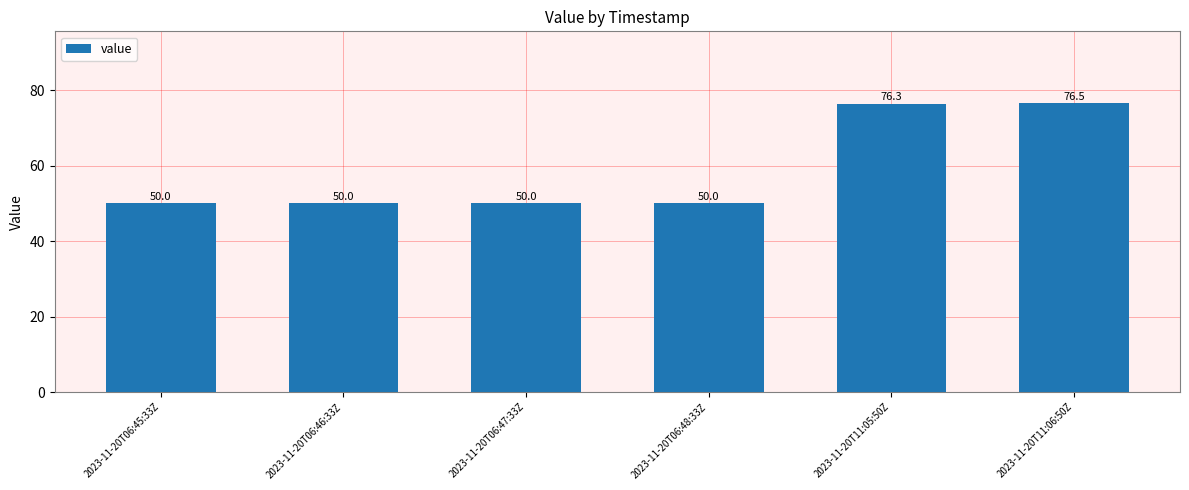

Approximately how many times larger is the value at 2023-11-20T11:05:50Z compared to 2023-11-20T11:06:50Z?

1.0